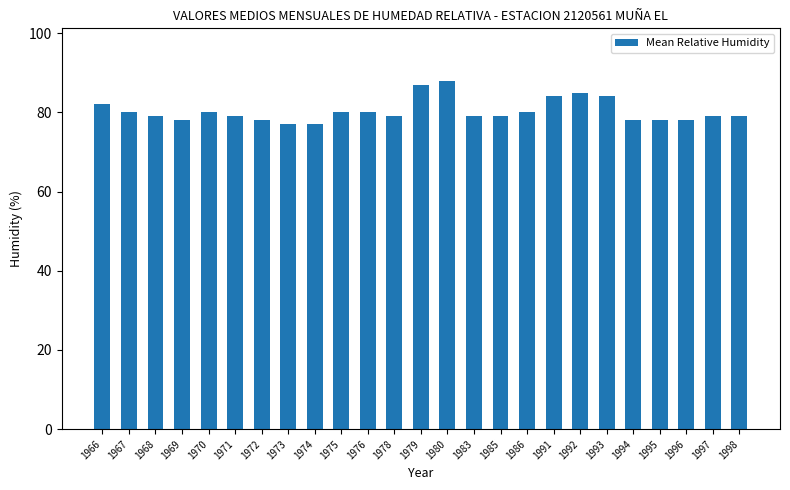

Is it true that the value at 1998 is 79?

True